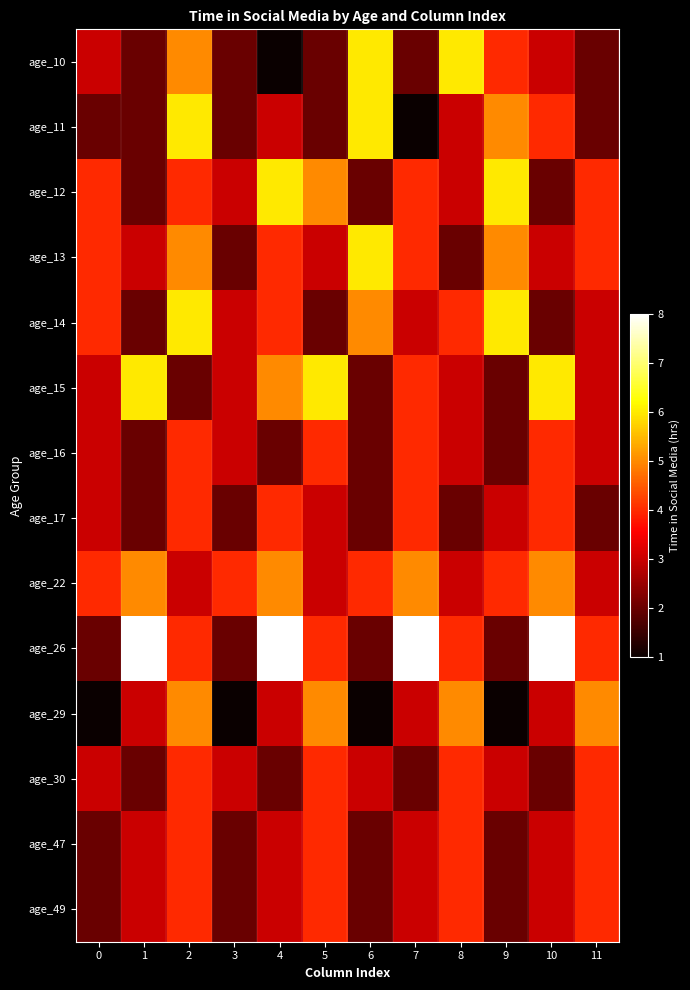

At which category is the sum across all series the highest?

2